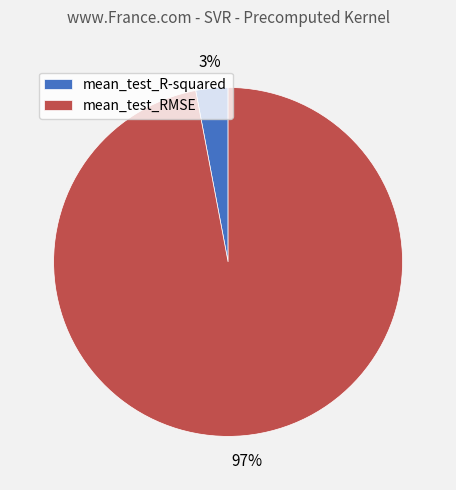

Combined, do mean_test_R-squared and mean_test_RMSE account for over 50%?

Yes